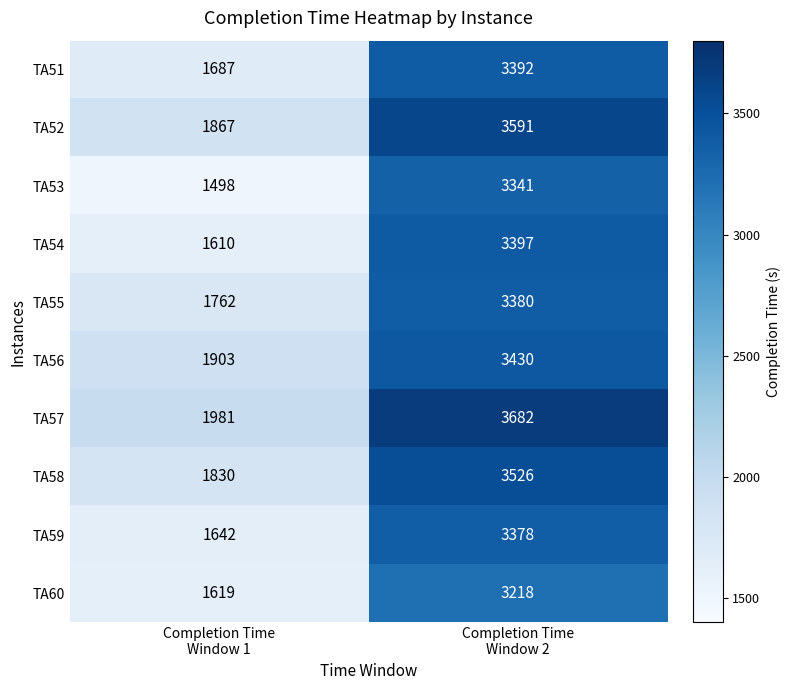

What is the difference between the maximum and minimum values in the TA54 series?

1787